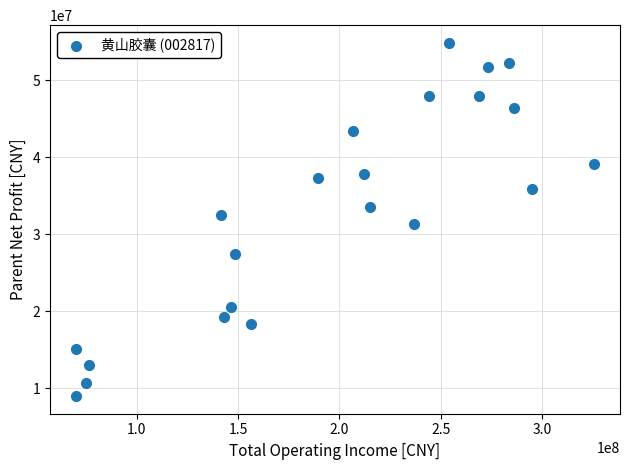

What is the range of Y values (max minus min)?

45873198.1